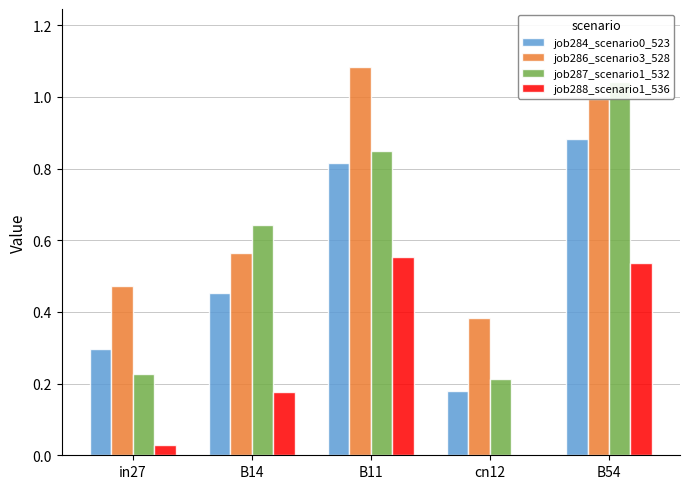

Which series has the largest range (max minus min)?

job287_scenario1_532